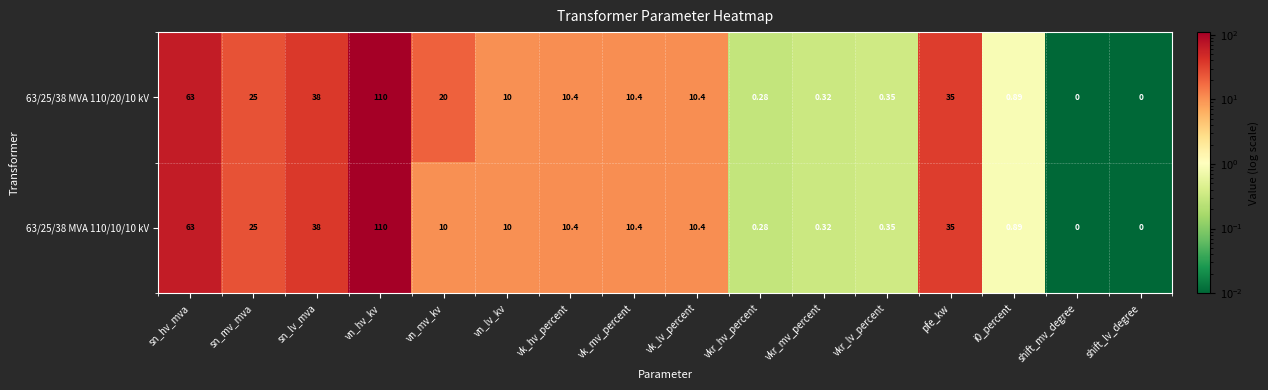

At which label does 63/25/38 MVA 110/20/10 kV first exceed 10?

sn_hv_mva